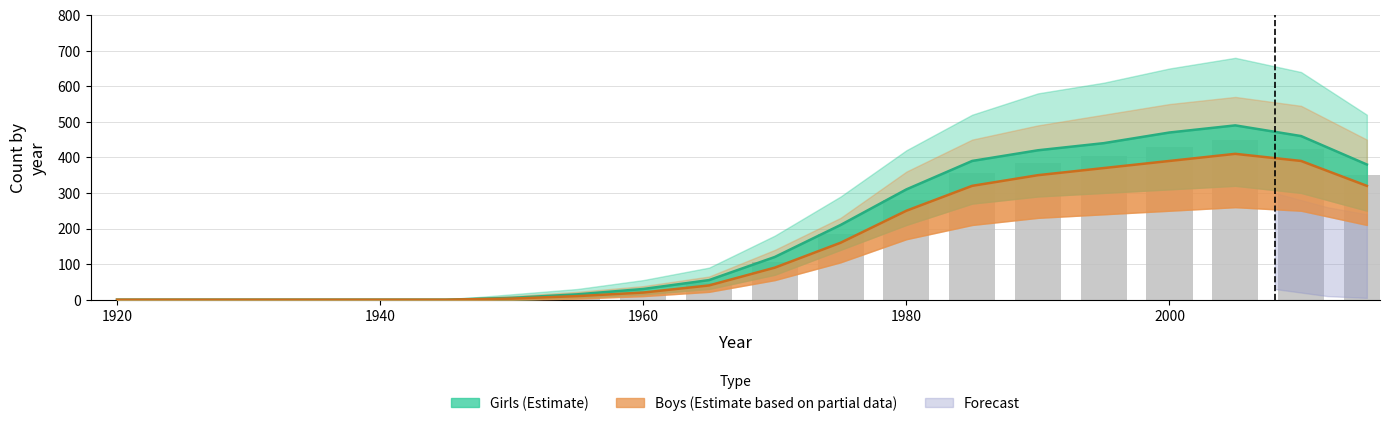

What is the value of the Girls bar at the 13th from the left?

310